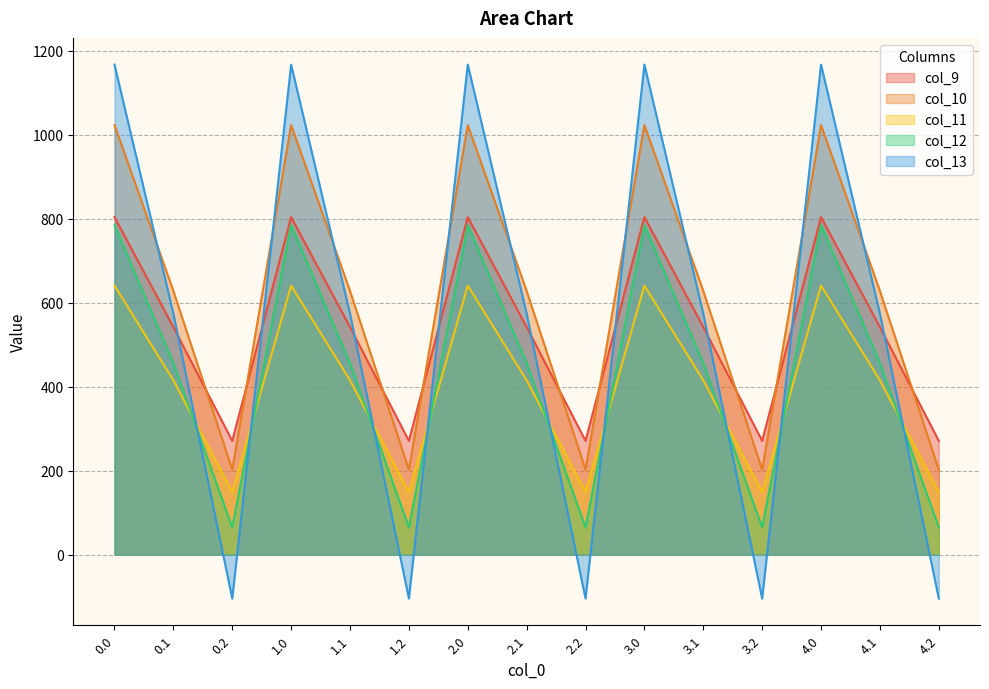

How many values in col_13 are below zero?

5